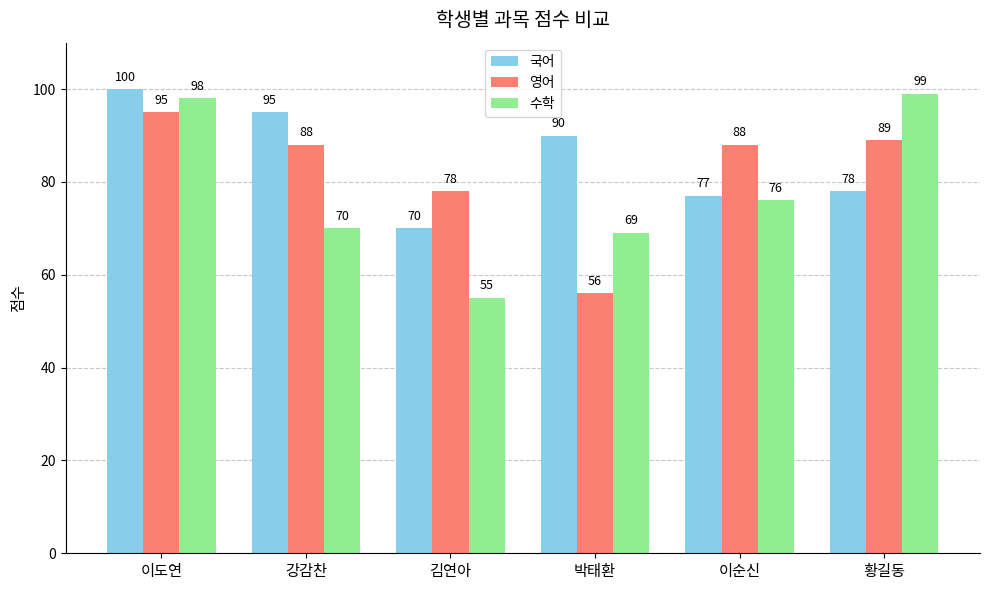

Where does the 국어 series first go above 90?

이도연